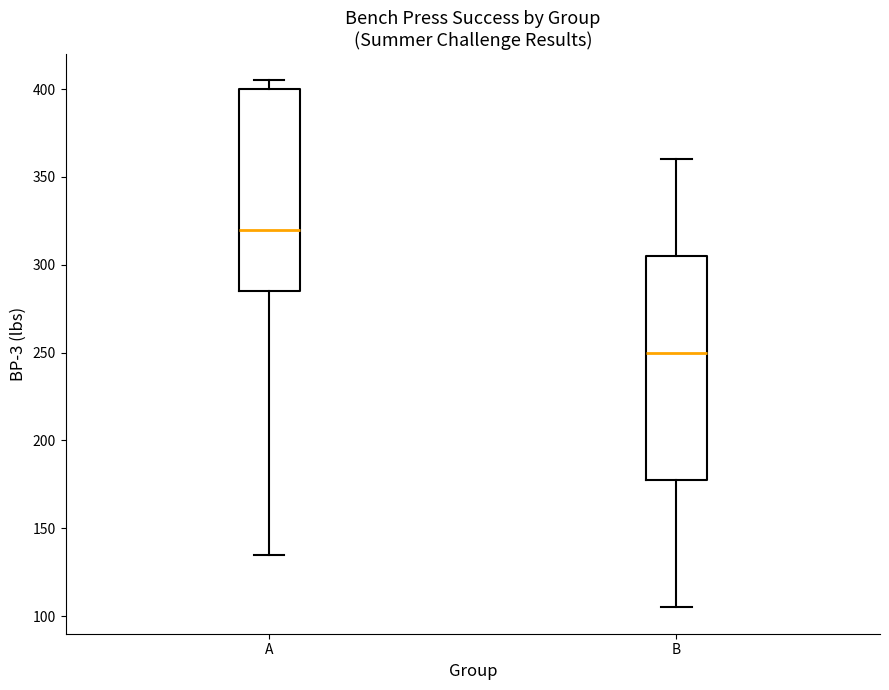

Which box's median line is the lowest?

B